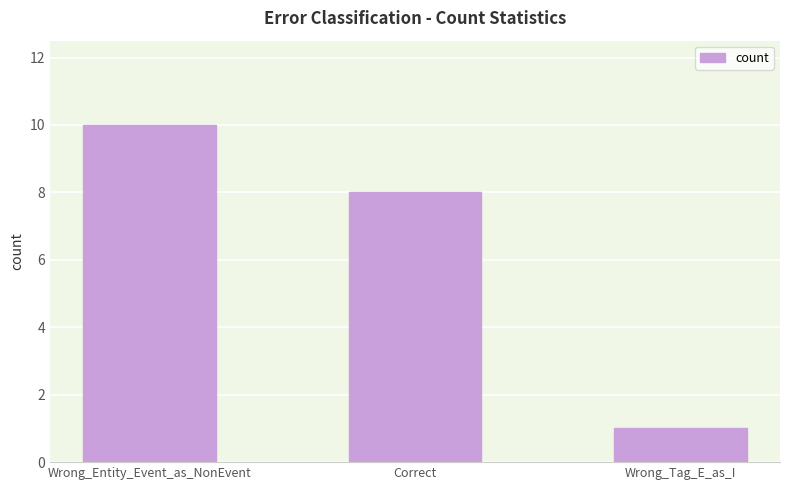

What value does the data have at Correct?

8